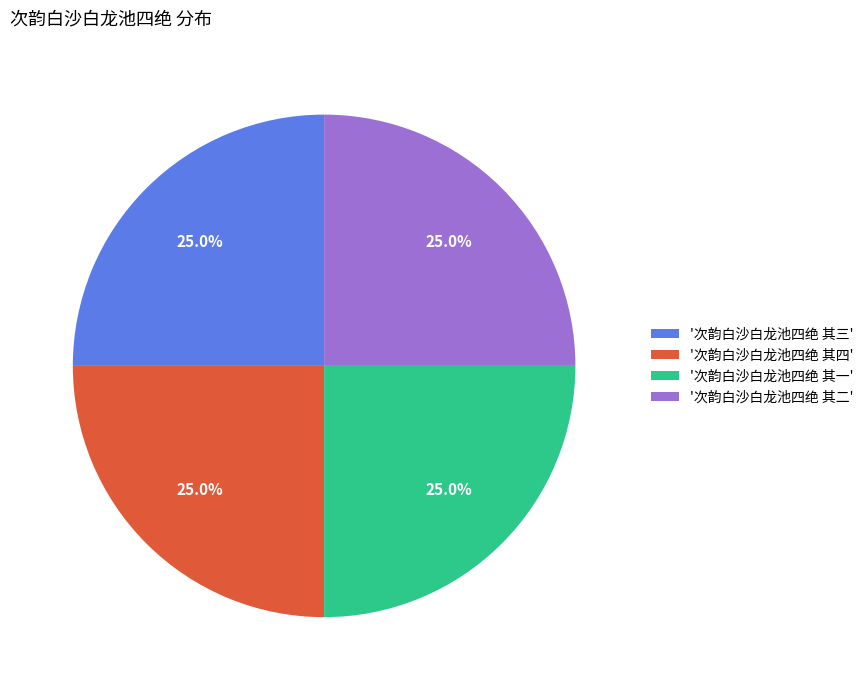

What is the total percentage of '次韵白沙白龙池四绝 其一' and '次韵白沙白龙池四绝 其二'?

50.0%